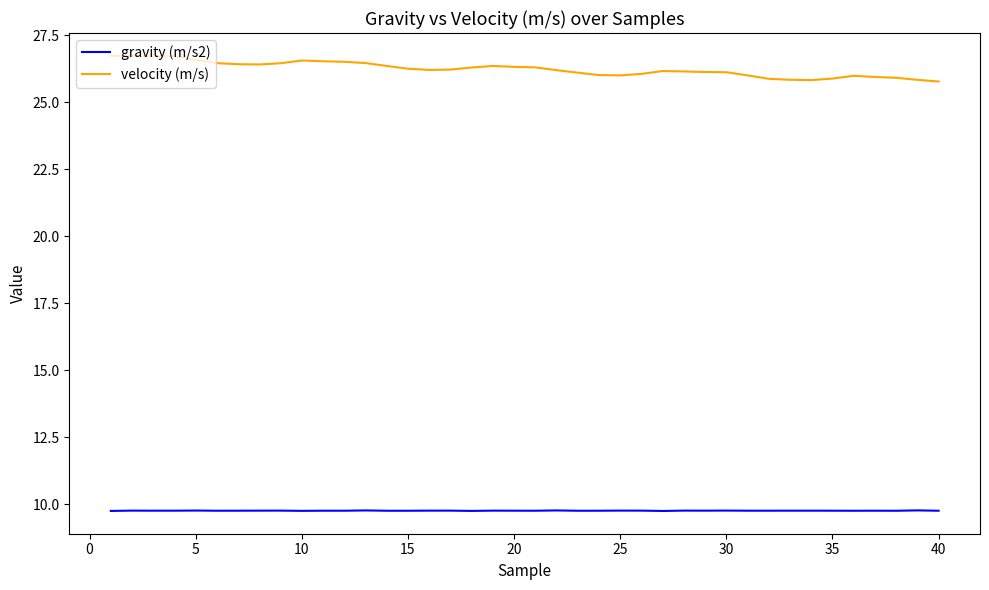

How many lines are shown in the chart?

2